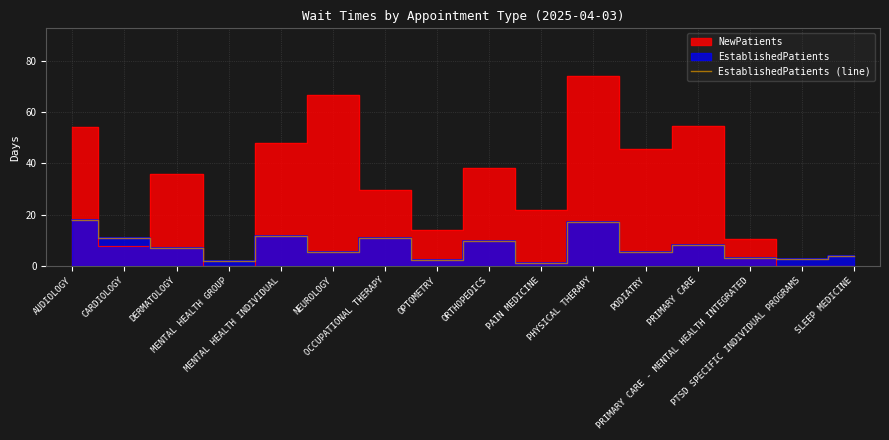

How many points are lower than both their immediate neighbors (excluding endpoints)?

6